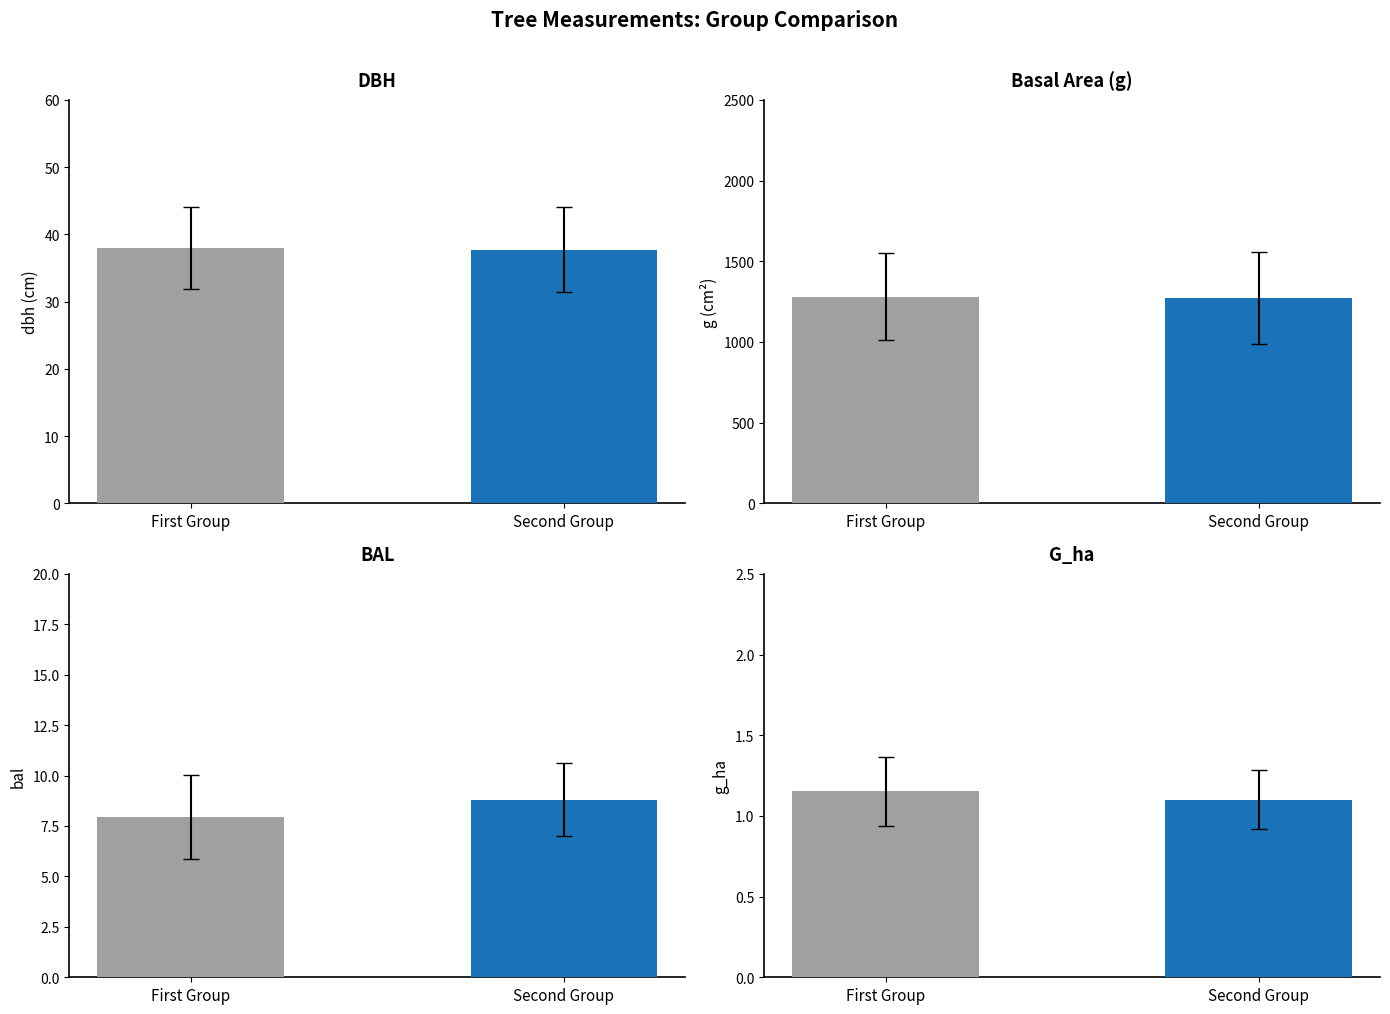

Reading left to right, transcribe all the data shown in this chart.

DBH: 38.0	37.7
Basal Area (g): 1279.8	1273.2
BAL: 8.0	8.8
G_ha: 1.2	1.1